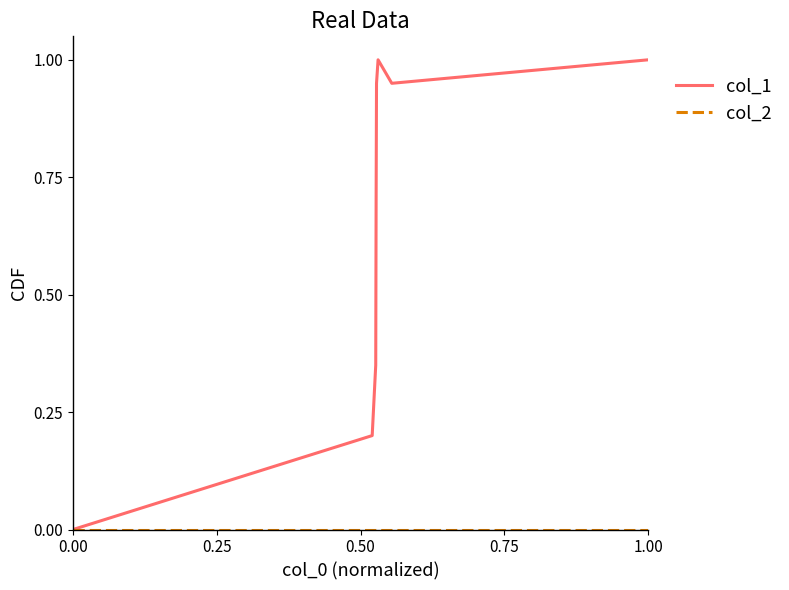

What is the difference between the second highest and minimum values in the col_1 series?

1.0